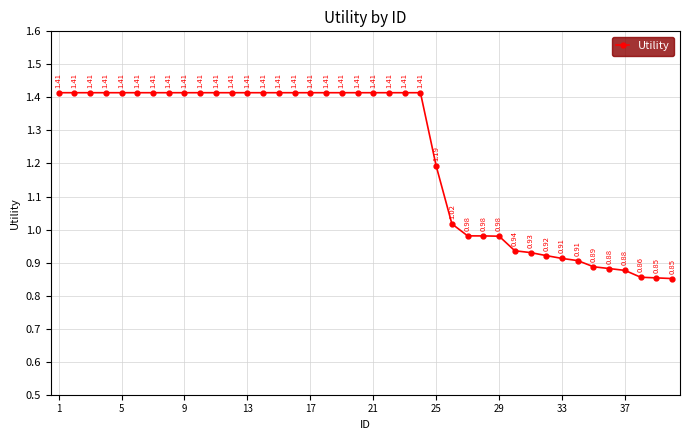

What is the difference between the second highest and minimum values?

0.6